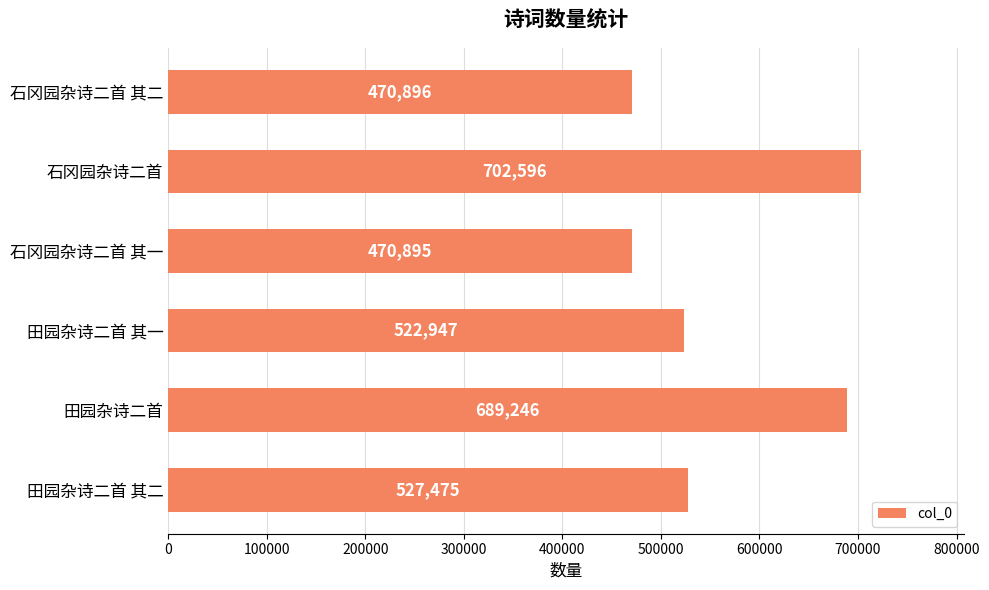

What is the ratio of the value at 石冈园杂诗二首 其二 to the value at 石冈园杂诗二首?

0.7